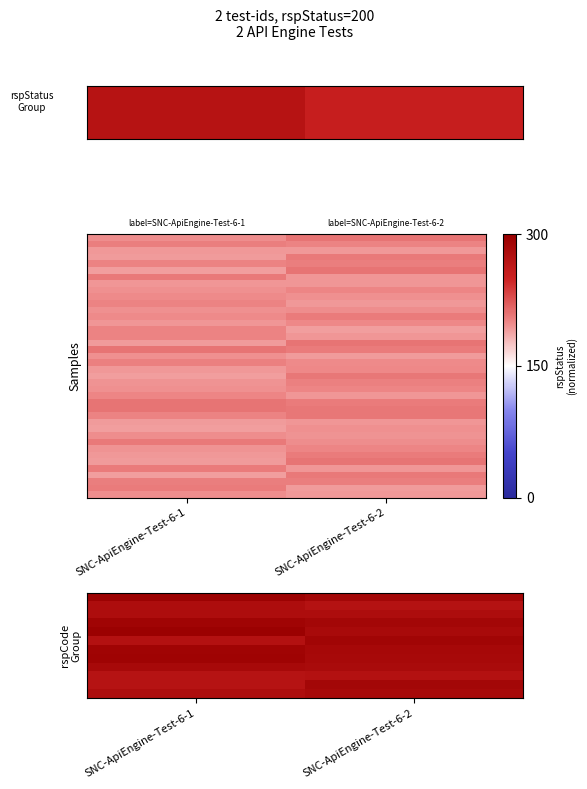

Count the number of categories in the chart.

2